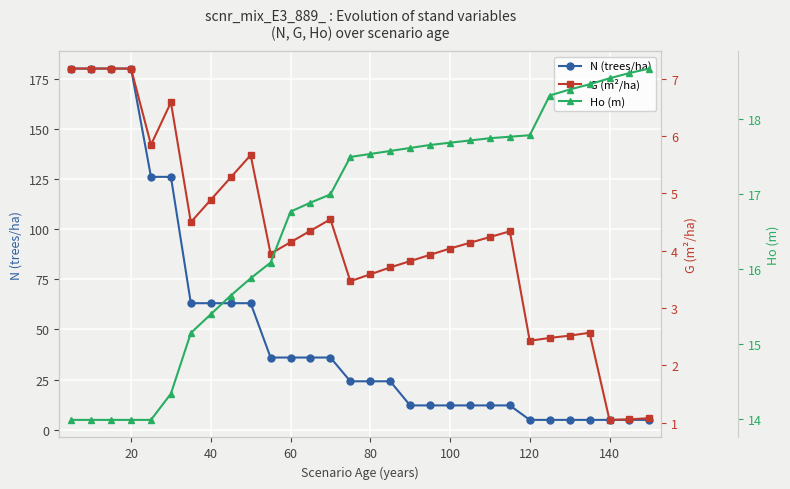

Rank the series by their maximum value, from highest to lowest.

N (trees/ha), Ho (m), G (m²/ha)